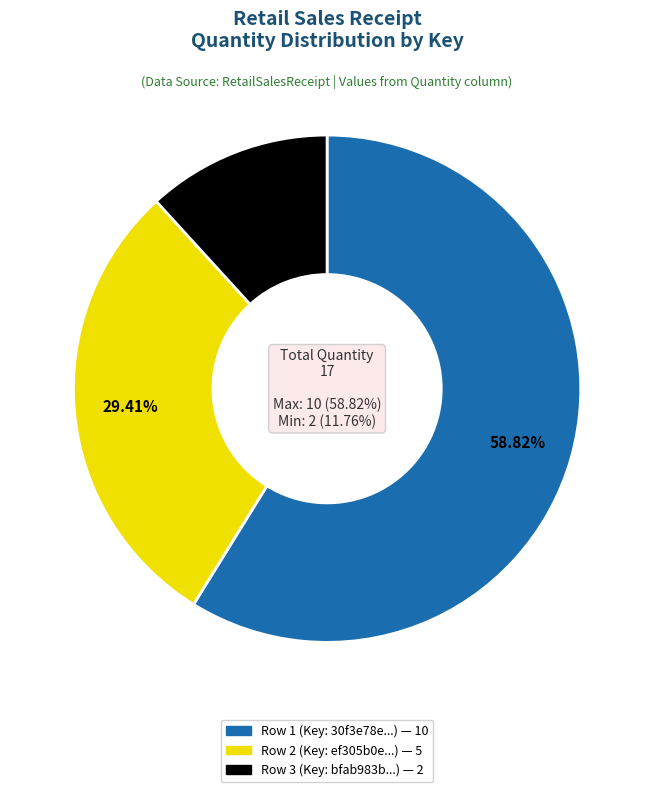

What percentage is the 30f3e78e-ff7f-40be-a850-bf51cced7ff2 slice, to the nearest percent?

59%